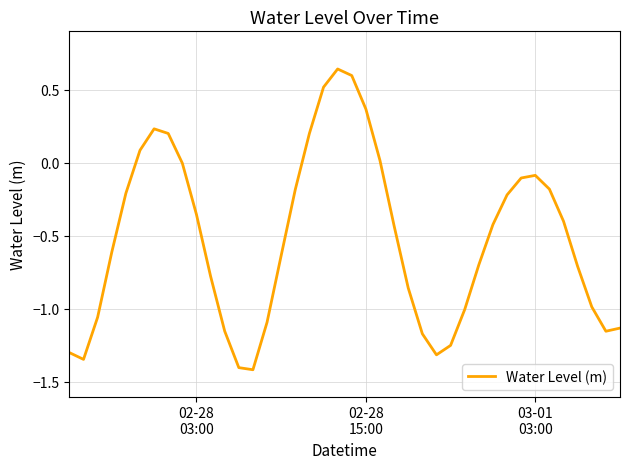

What is the smallest value displayed?

-1.4